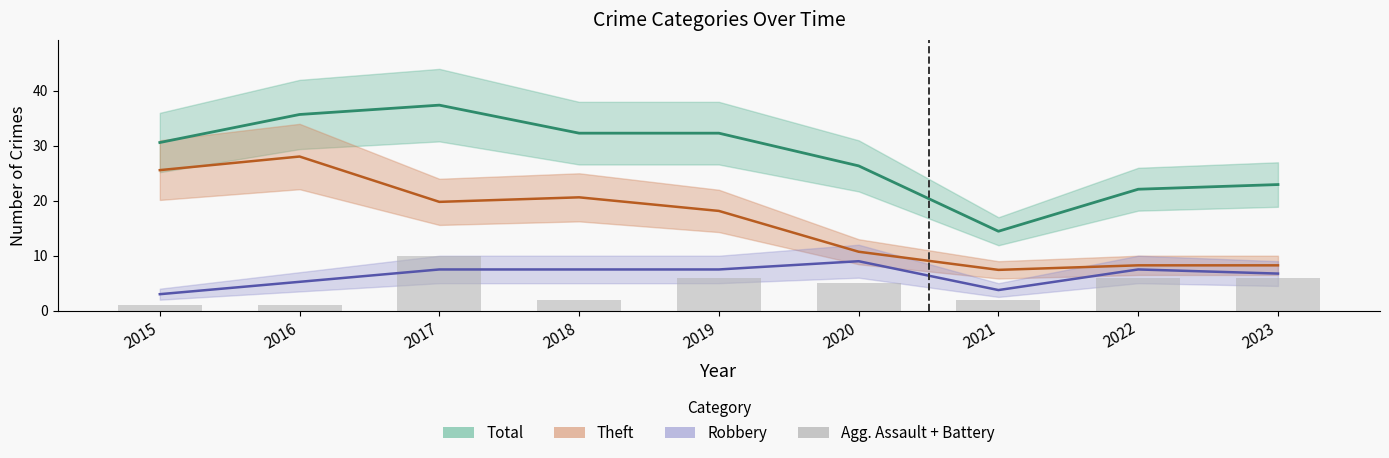

Is the value of Robbery at 2017 greater than the value of Theft at 2021?

Yes